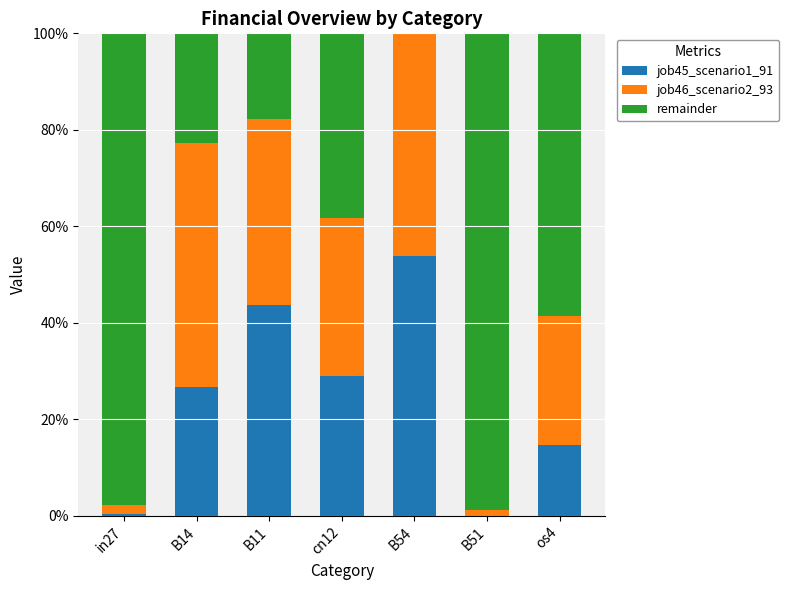

What are all the series names shown in the legend?

job45_scenario1_91, job46_scenario2_93, remainder